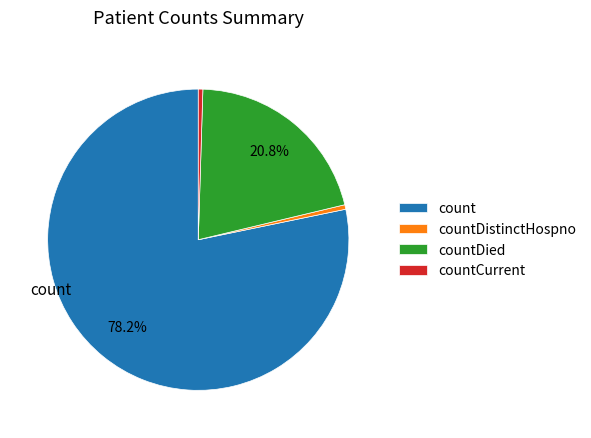

Count the number of slices in the pie.

4